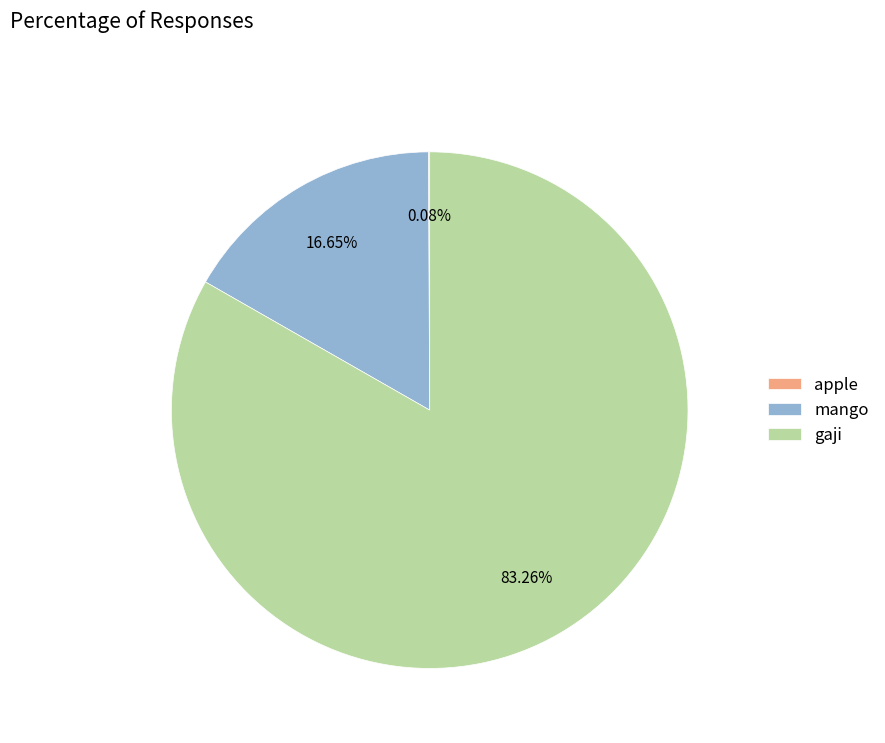

Is there a majority slice in this chart?

Yes